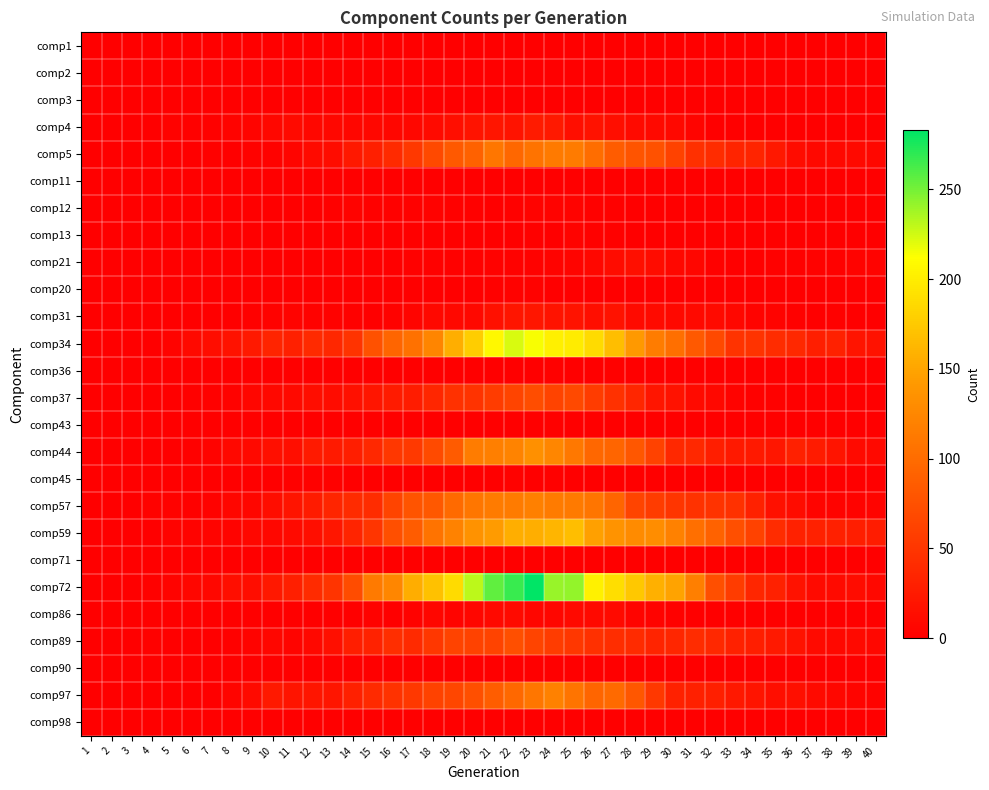

How many distinct data groups are displayed?

26